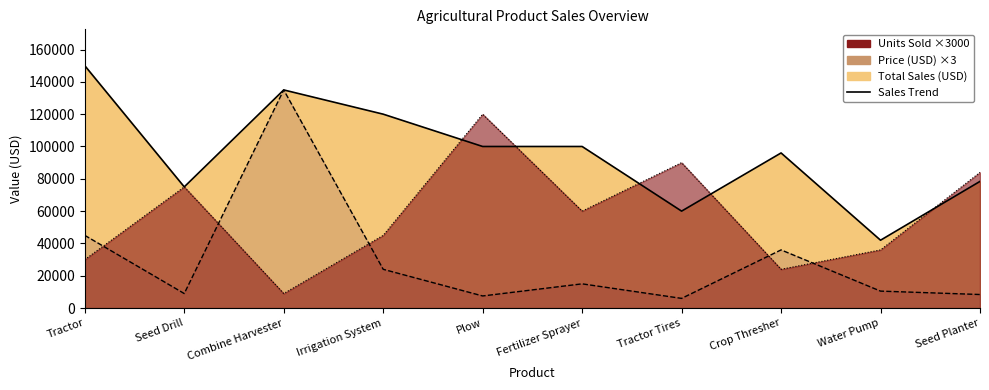

What is the difference between the highest and lowest values at Water Pump?

31500